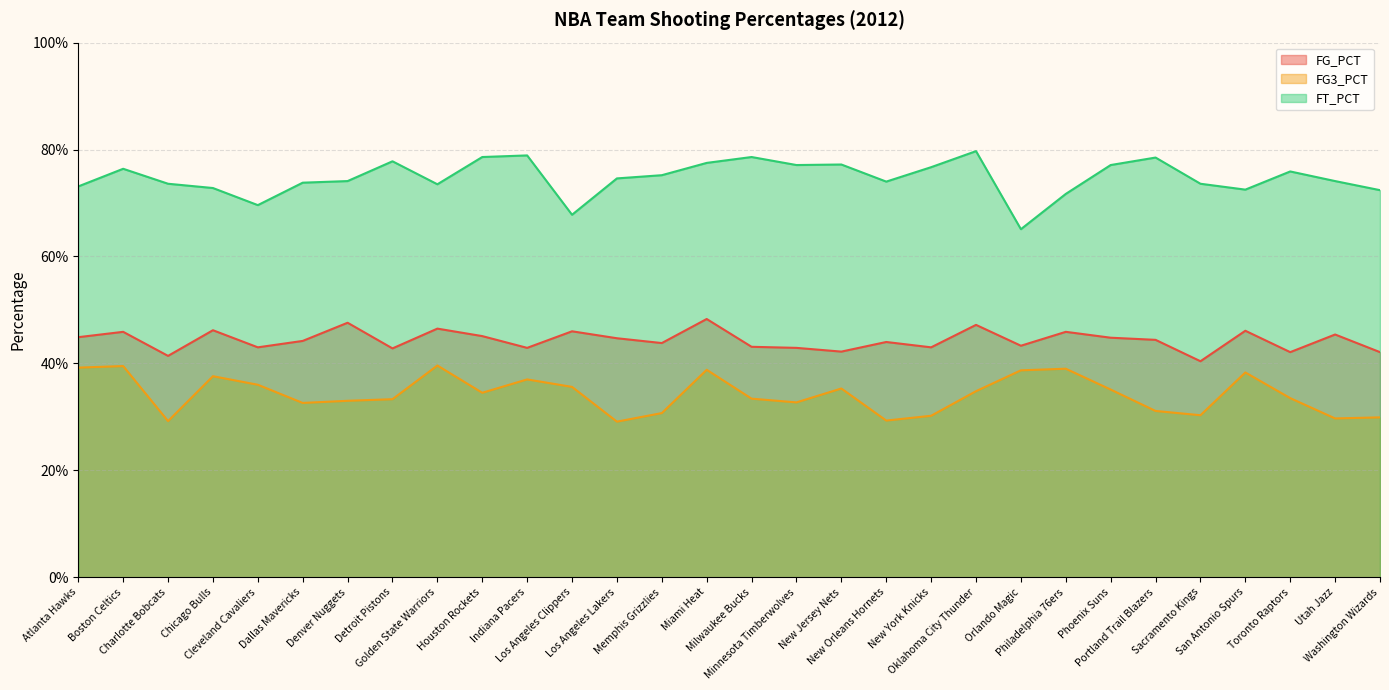

What is the sum of all FG_PCT values?

13.3